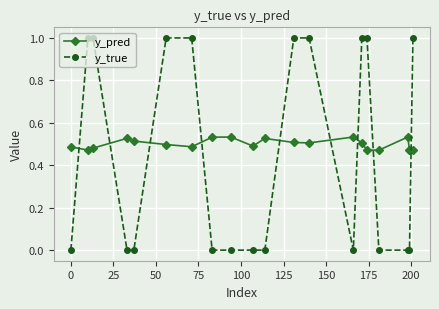

True or false: y_pred has more than 0 interior local peaks.

True